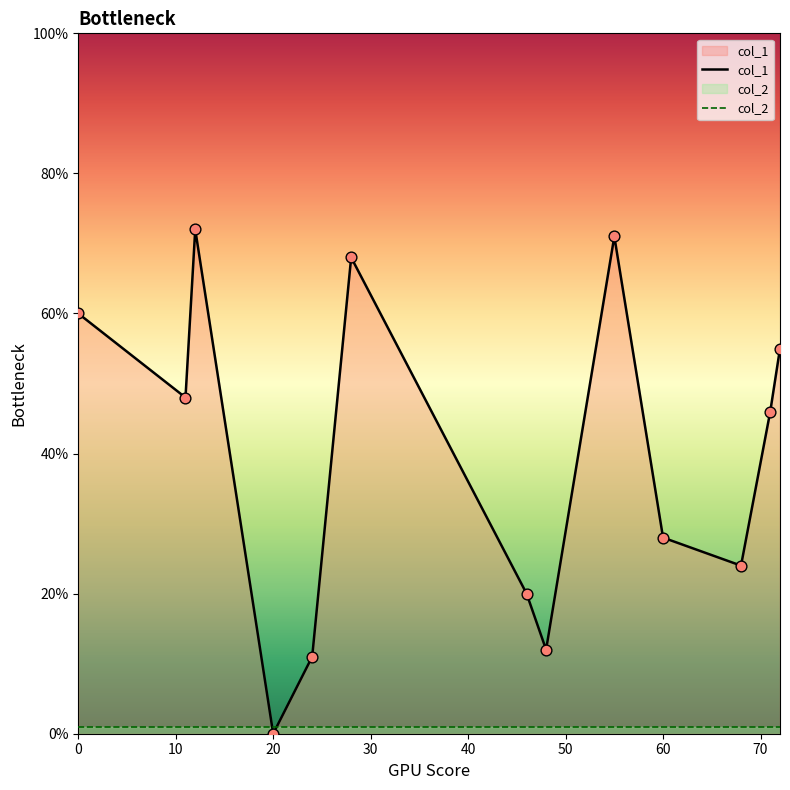

What are all the series names shown in the legend?

col_1, col_2